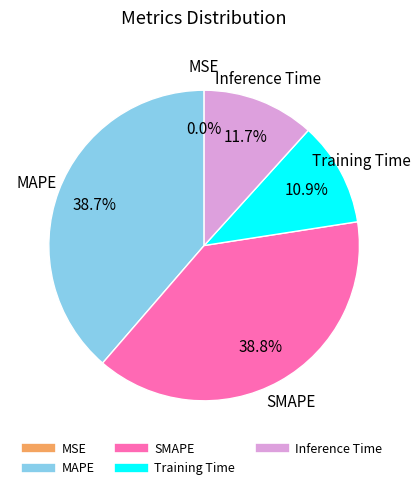

Does any single category account for the majority?

No